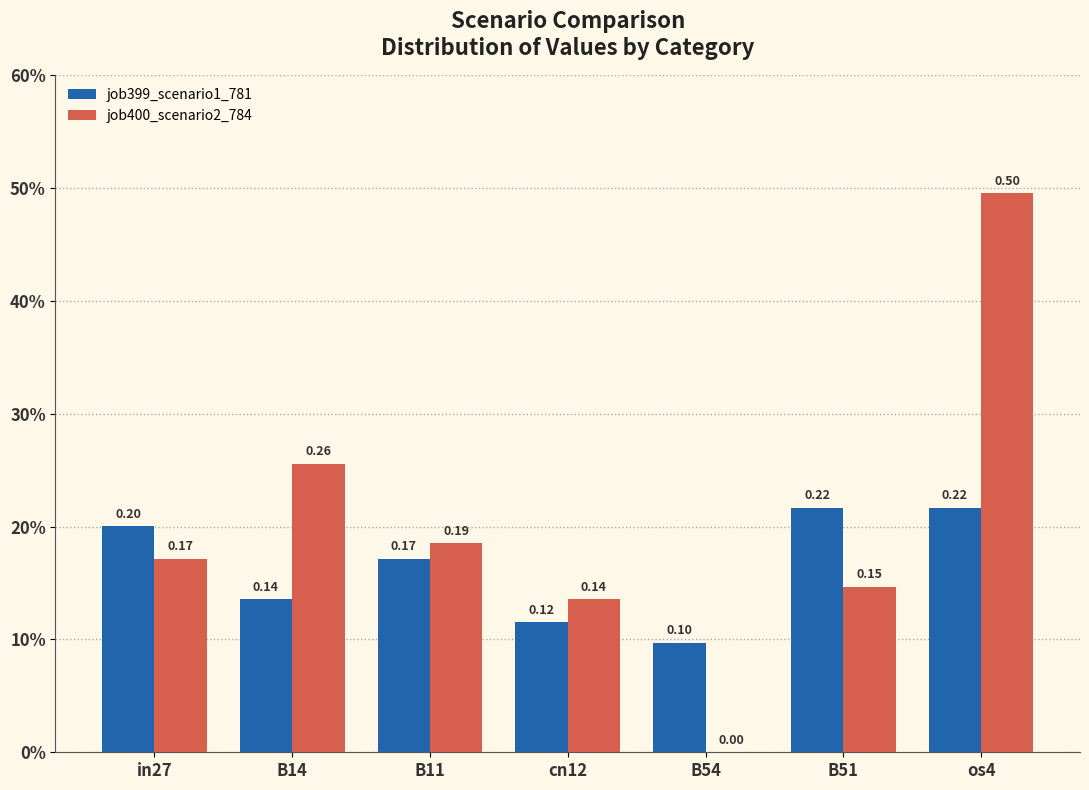

Rank the series by their average value, from highest to lowest.

job400_scenario2_784, job399_scenario1_781